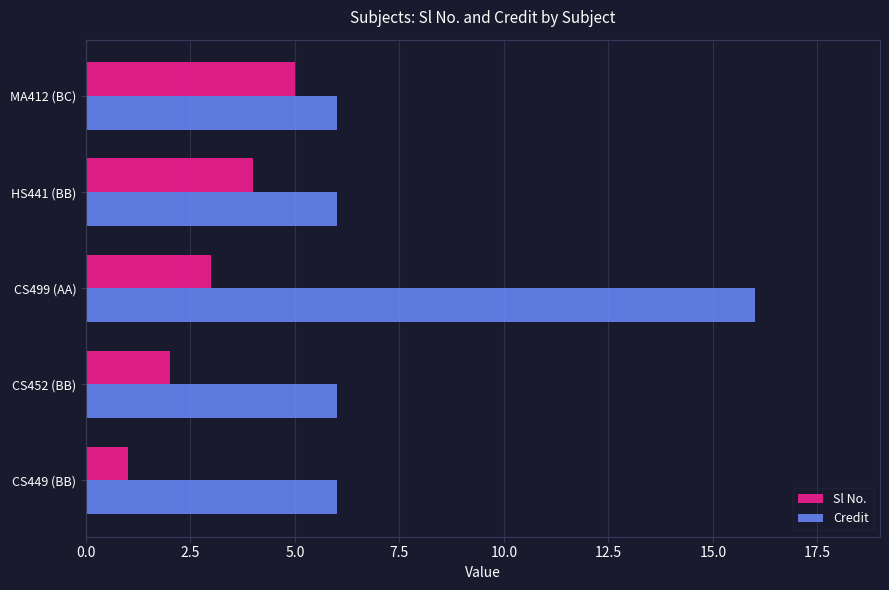

True or false: Credit has a value of 2 at HS441 (BB).

False